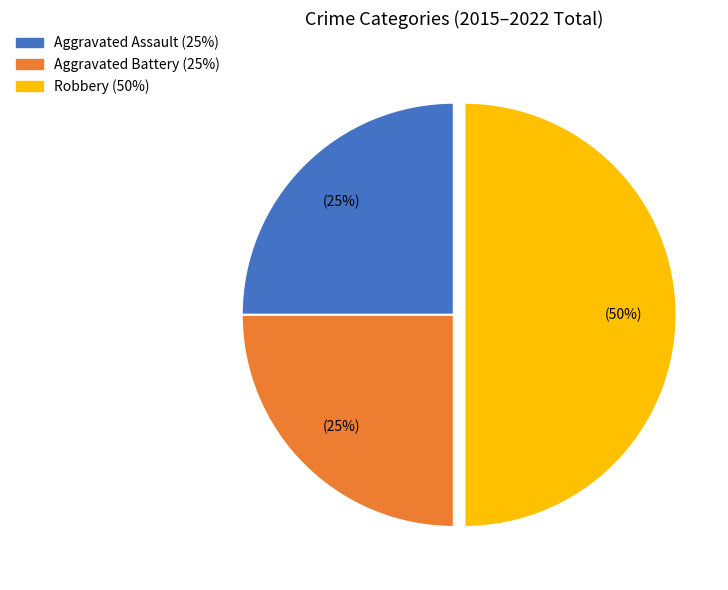

How many slices are in this pie chart?

3